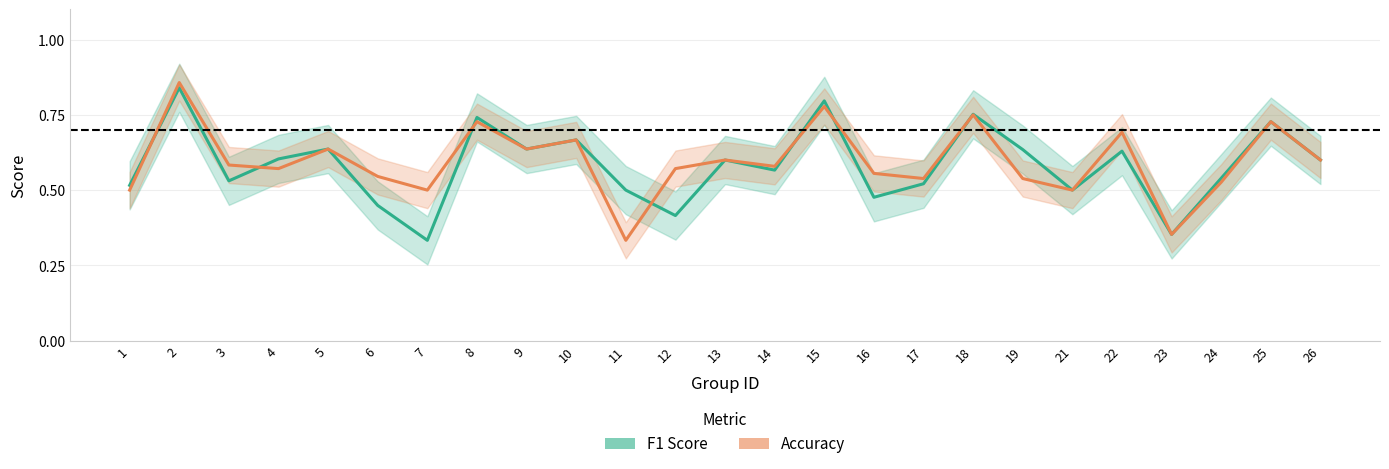

Rank the categories by Accuracy value from highest to lowest.

2, 15, 18, 8, 25, 22, 10, 5, 9, 13, 26, 3, 14, 4, 12, 16, 6, 17, 19, 24, 1, 7, 21, 23, 11